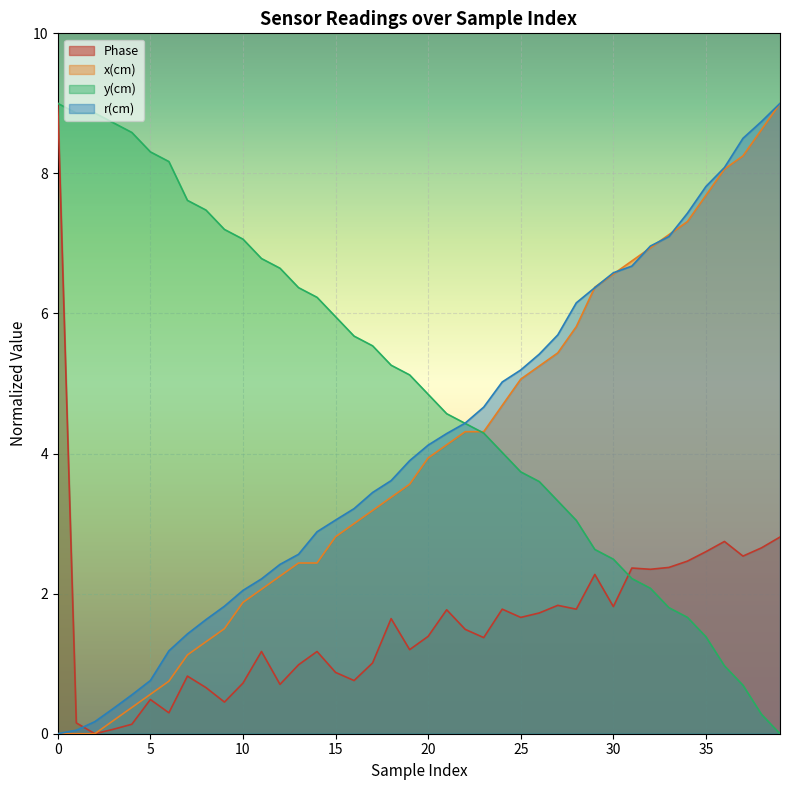

Between 14 and 34, which series saw the biggest shift?

x(cm)